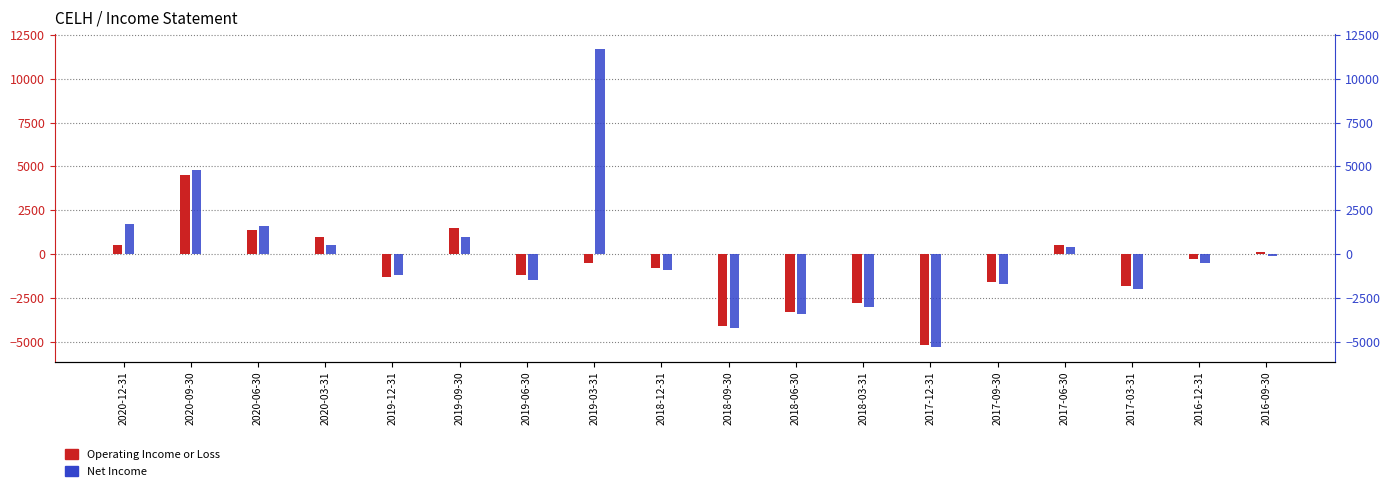

How many data points in Net Income are less than -500?

9